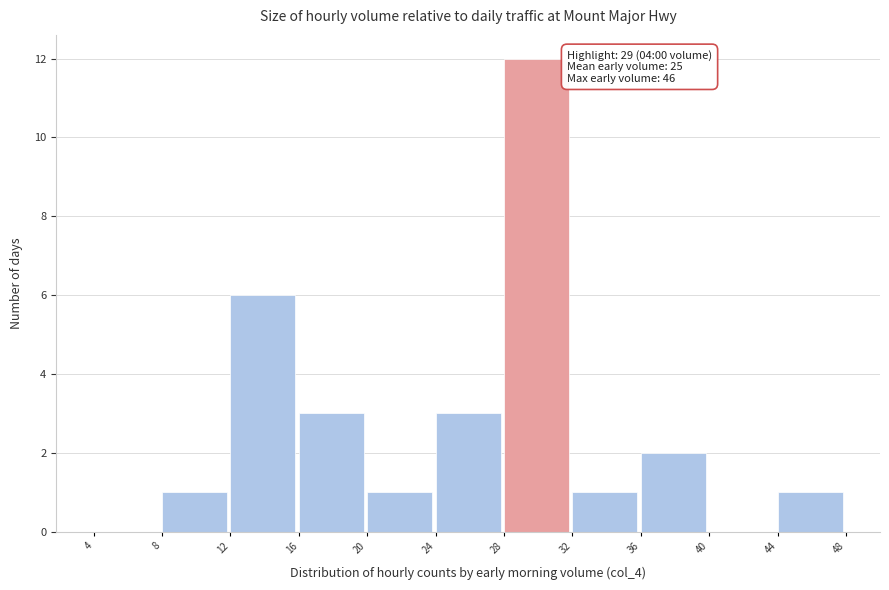

Over which range of the x-axis is the bar tallest?

28 to 32